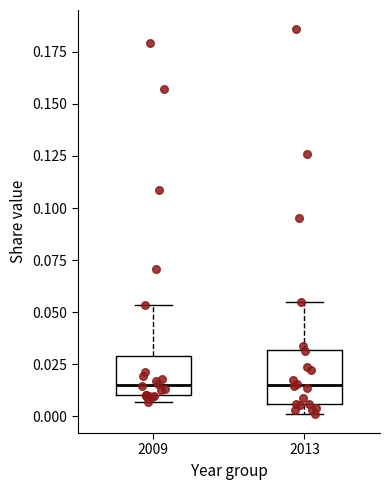

Reading left to right, read every box against the y-axis: the position of its median line, the range the box covers, and the ends of its whiskers. The values are not printed on the chart, so give them approximately, as read against the axis.

2009: median 0.015, box 0.010 to 0.030, whiskers 0.005 to 0.055
2013: median 0.015, box 0.005 to 0.030, whiskers 0.000 to 0.055